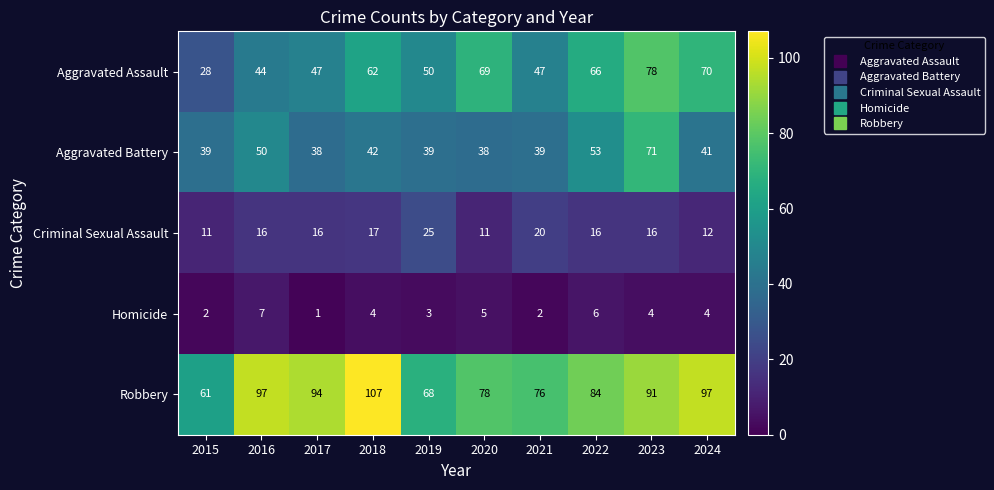

List the series in order of their peak value, highest first.

Robbery, Aggravated Assault, Aggravated Battery, Criminal Sexual Assault, Homicide